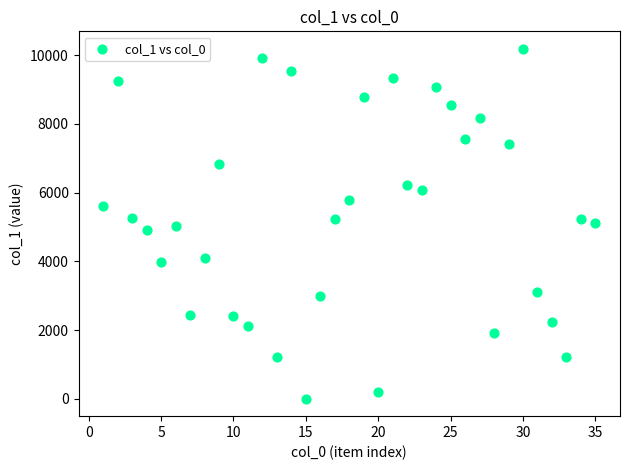

What is the range of Y values (max minus min)?

10176